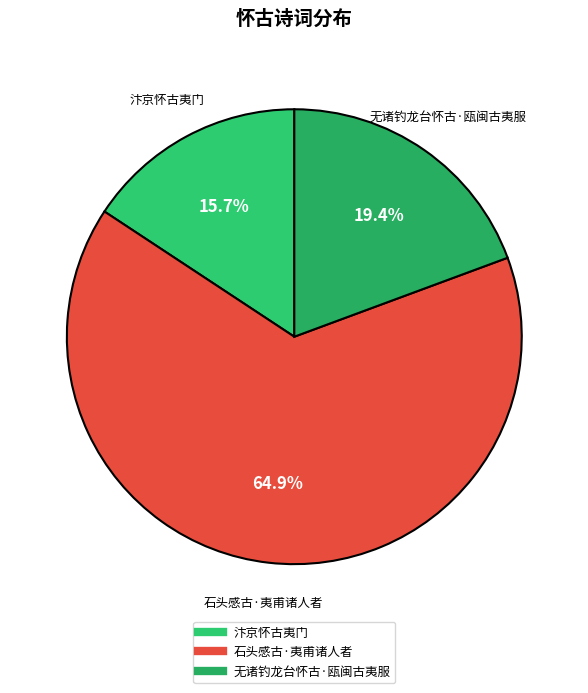

How much of the chart is everything except 汴京怀古夷门?

84.3%